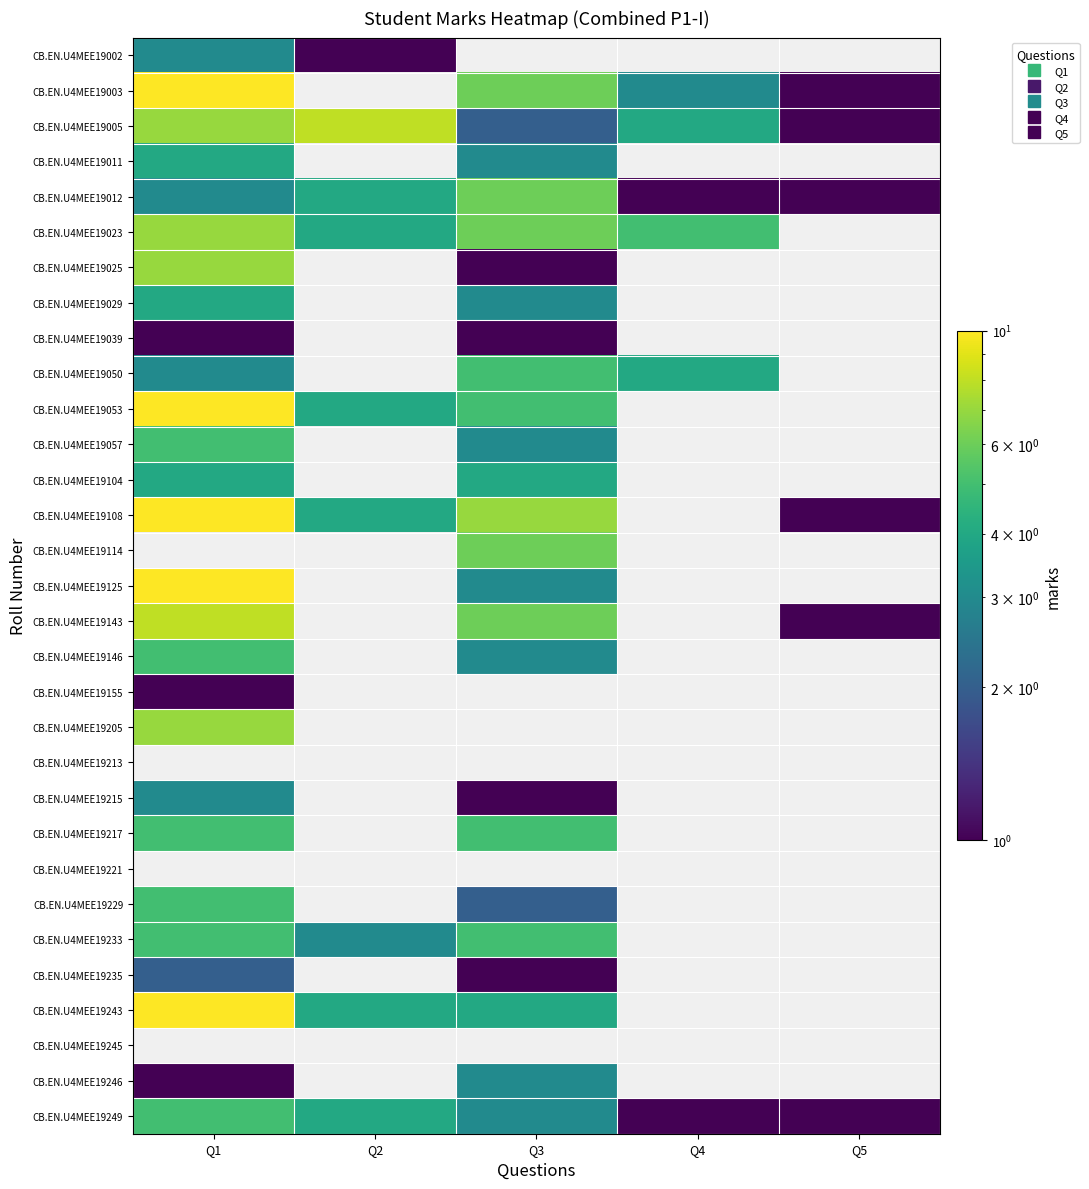

At which label does CB.EN.U4MEE19229 reach its peak?

Q1